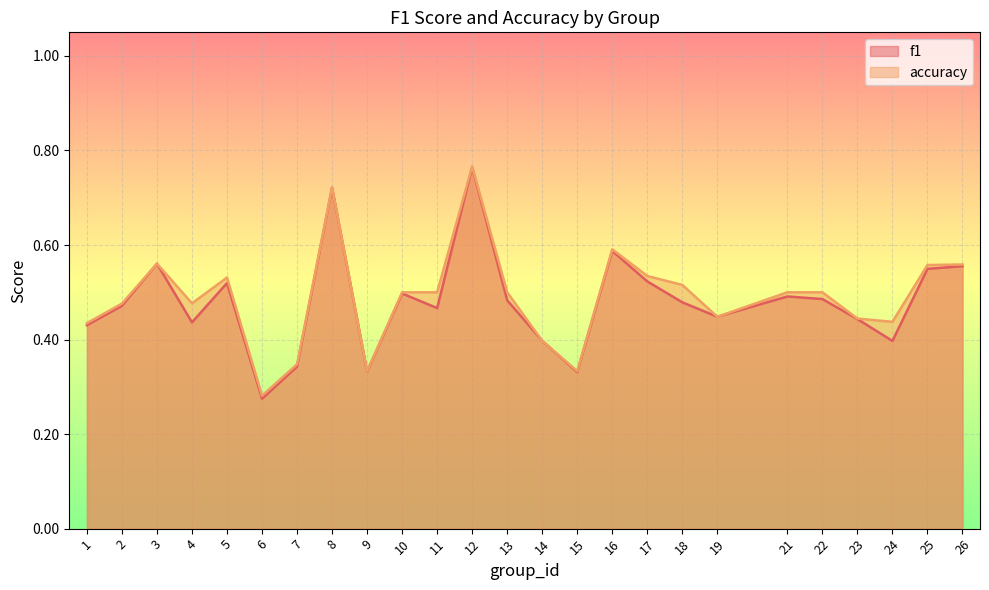

At which category is the sum across all series the highest?

12